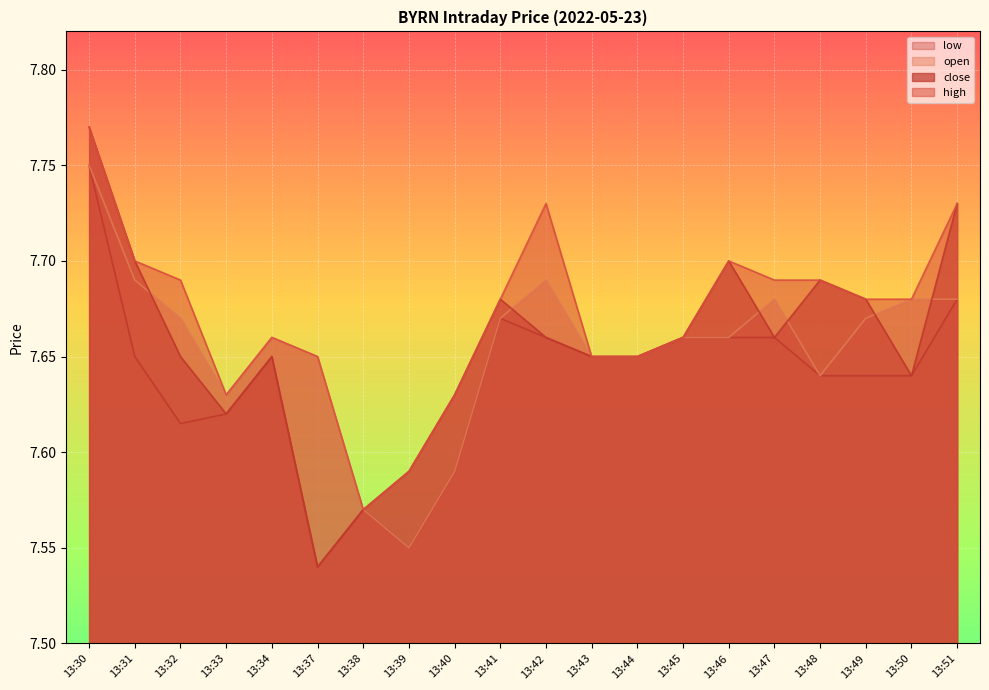

Is it true that close equals 4.4 at 13:48?

False